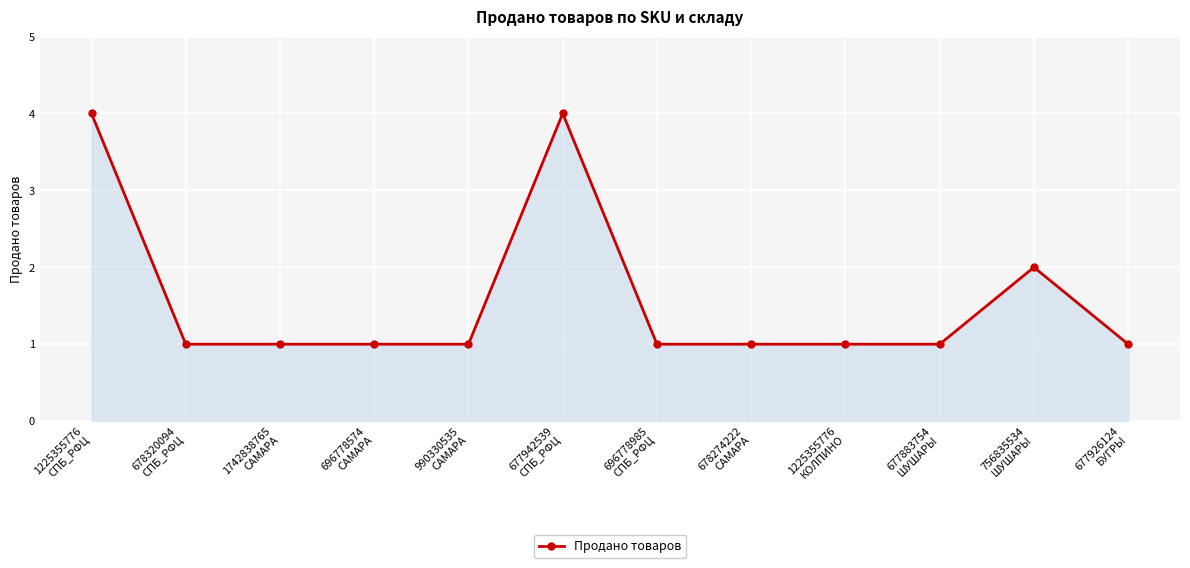

How many lines are shown in the chart?

1